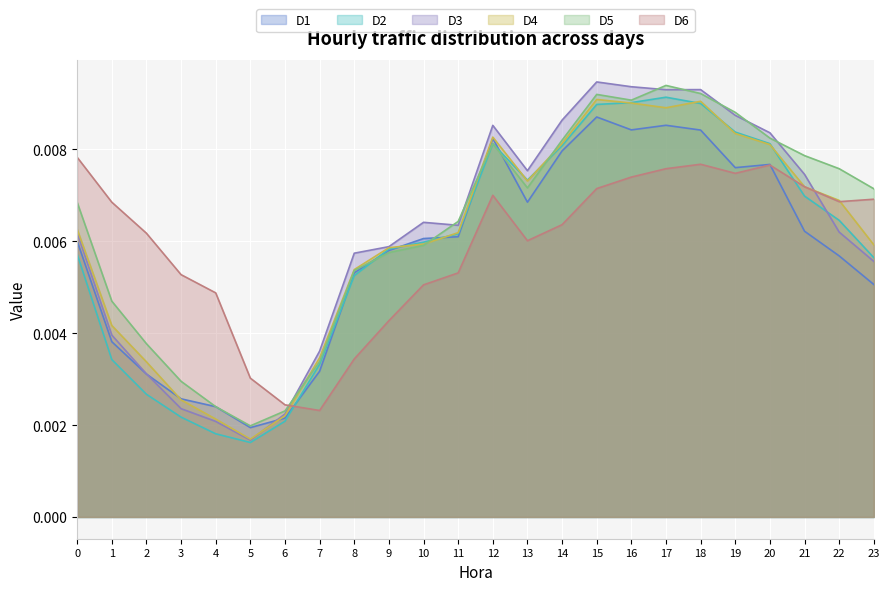

Which series changed the most between 18 and 19?

D1